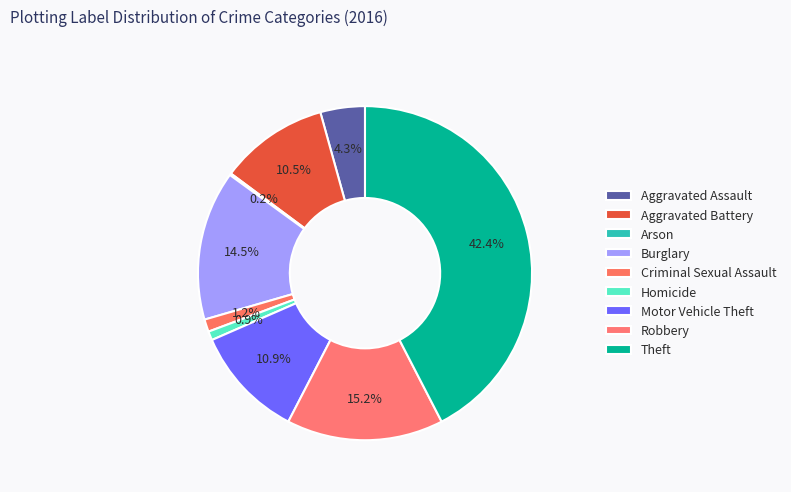

True or false: Arson accounts for 8% of the total.

False